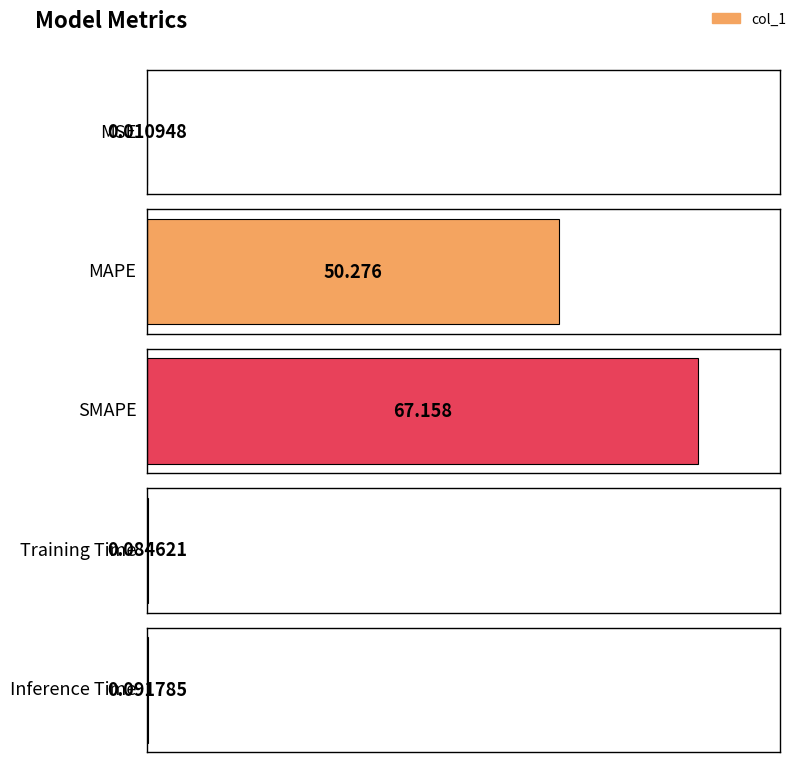

Approximately how many times larger is the value at MAPE compared to SMAPE?

0.7